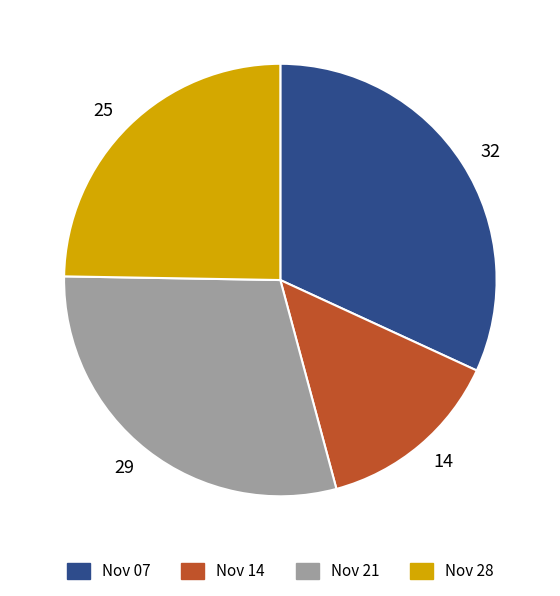

Is the sum of Nov 07 and Nov 28 greater than half?

Yes